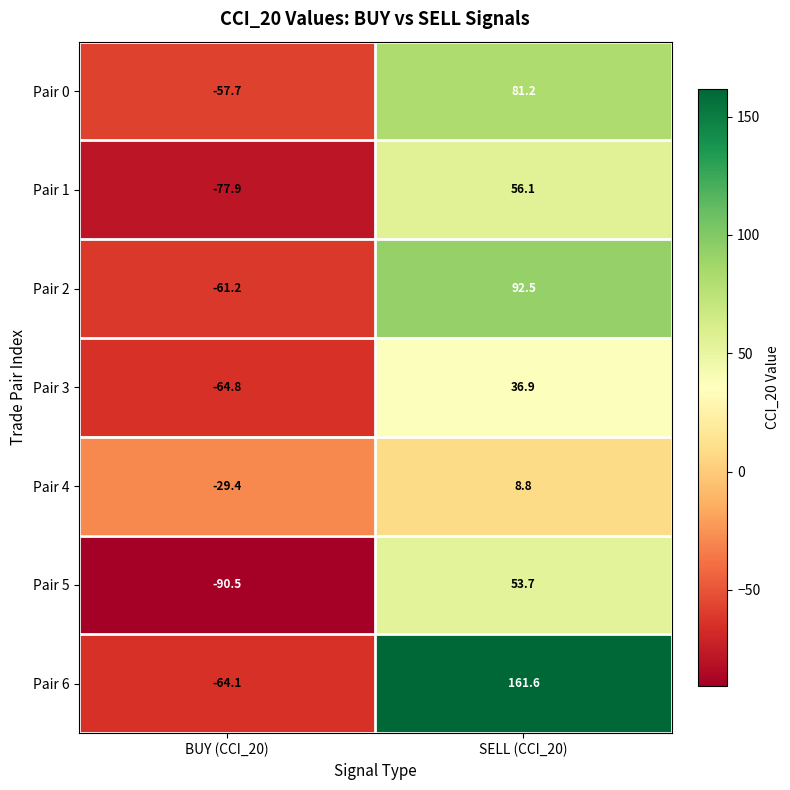

What is the minimum value shown in the chart?

-90.5